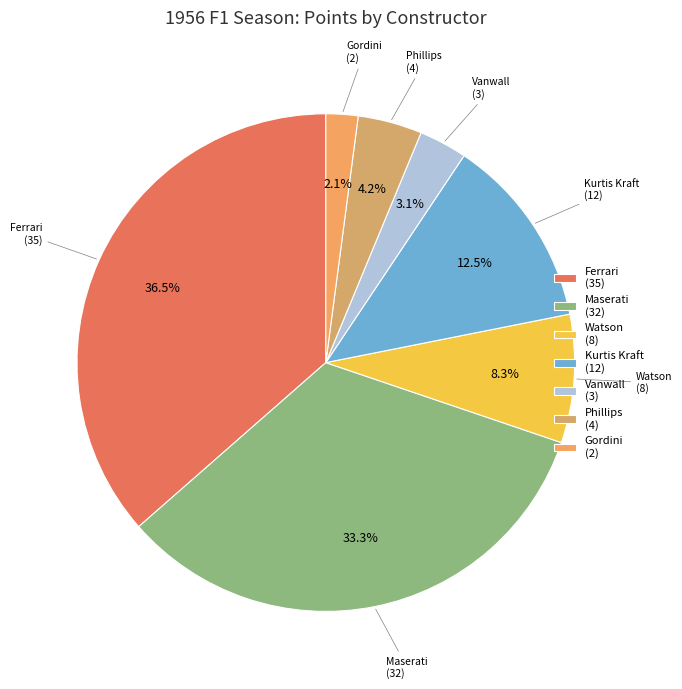

True or false: Vanwall accounts for 3% of the total.

True